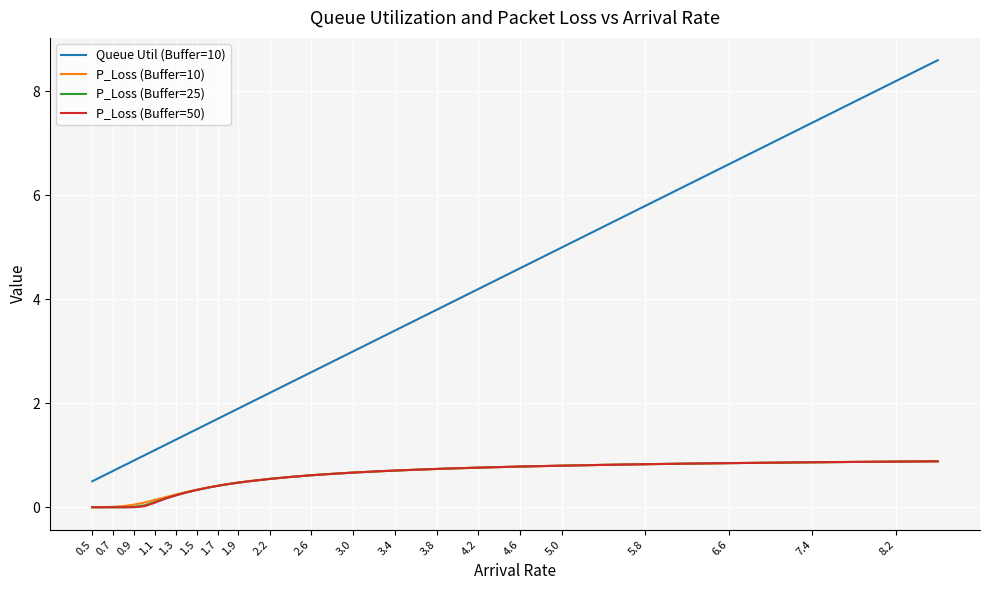

How many lines are shown in the chart?

4